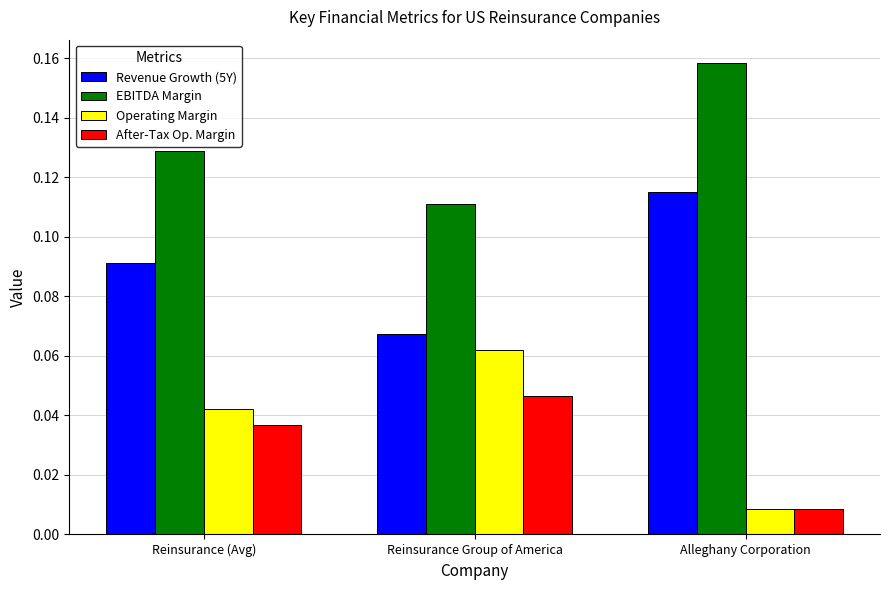

Is the value of EBITDA Margin at Reinsurance Group of America greater than the value of Operating Margin at Reinsurance (Avg)?

Yes